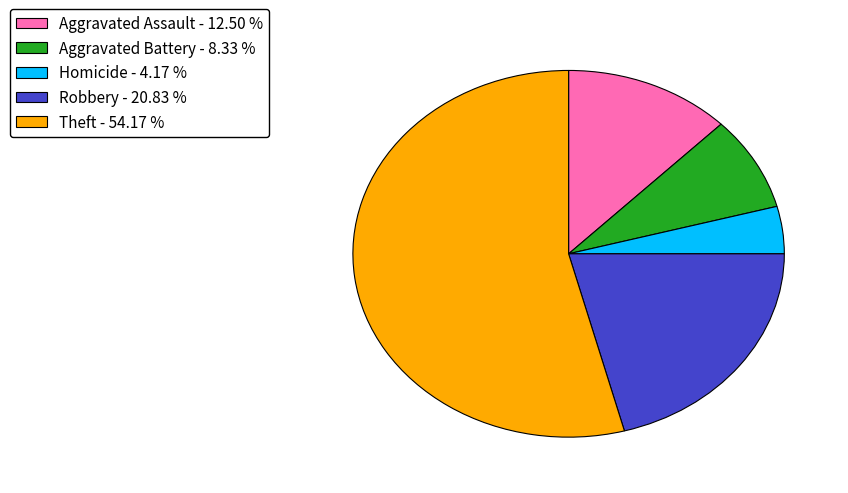

Is there any slice that represents more than half of the pie?

Yes